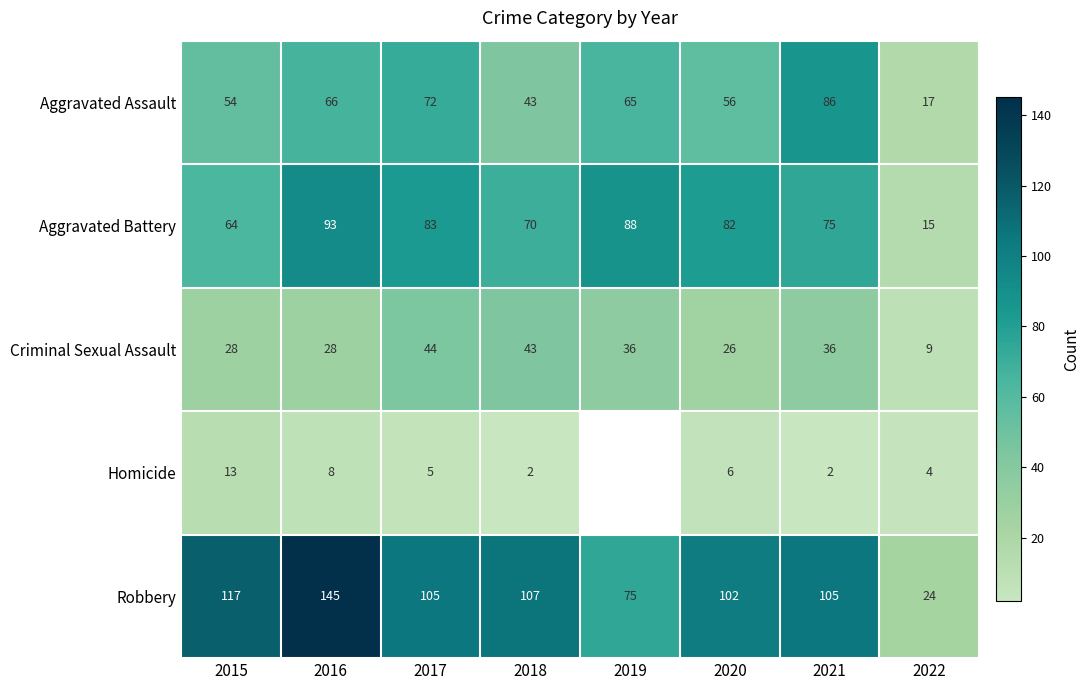

What is the average value of the Aggravated Assault series?

57